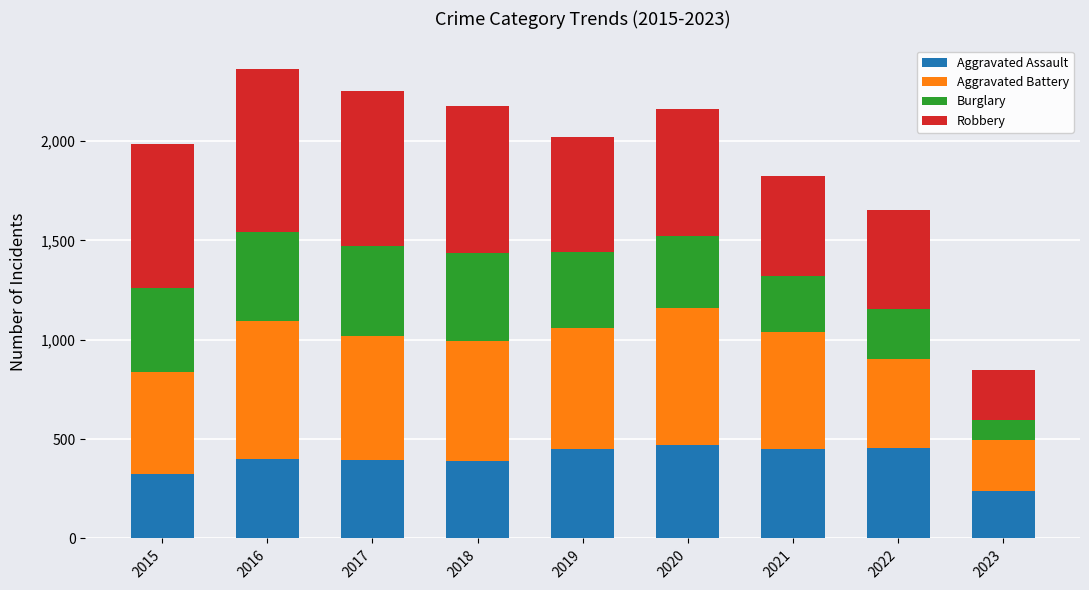

What is the total value across all series at 2021?

1825